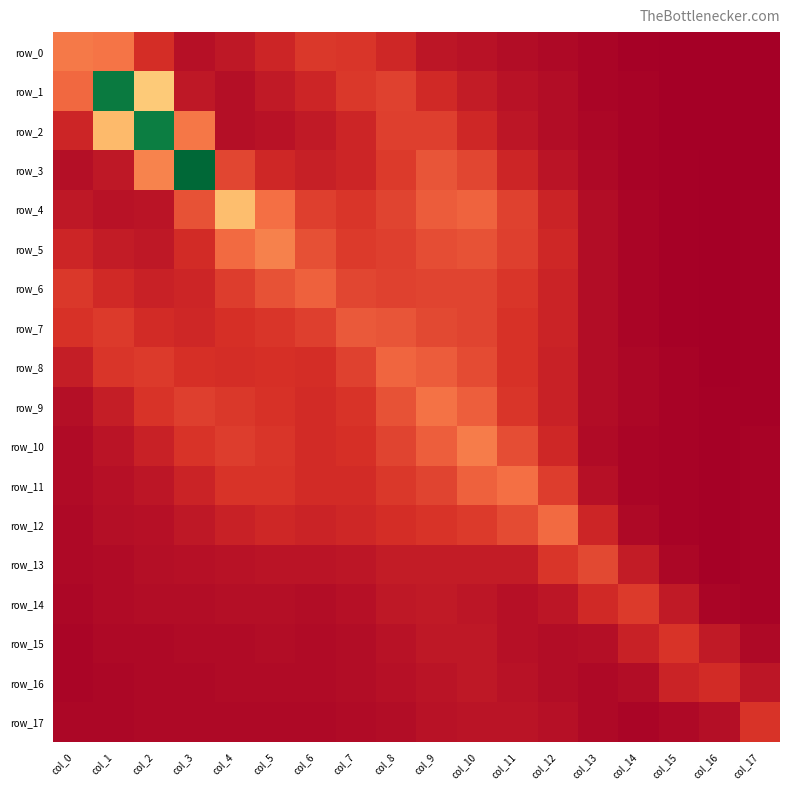

What is the maximum value shown in the chart?

7.7